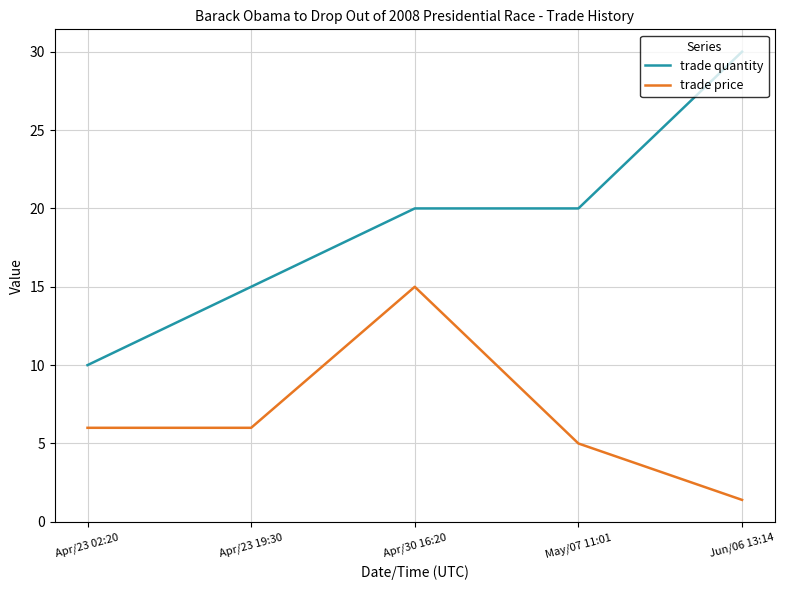

Reading left to right, what are all the values shown in this chart?

trade quantity: Apr/23 02:20=10.0	Apr/23 19:30=15.0	Apr/30 16:20=20.0	May/07 11:01=20.0	Jun/06 13:14=30.0
trade price: Apr/23 02:20=6.0	Apr/23 19:30=6.0	Apr/30 16:20=15.0	May/07 11:01=5.0	Jun/06 13:14=1.4